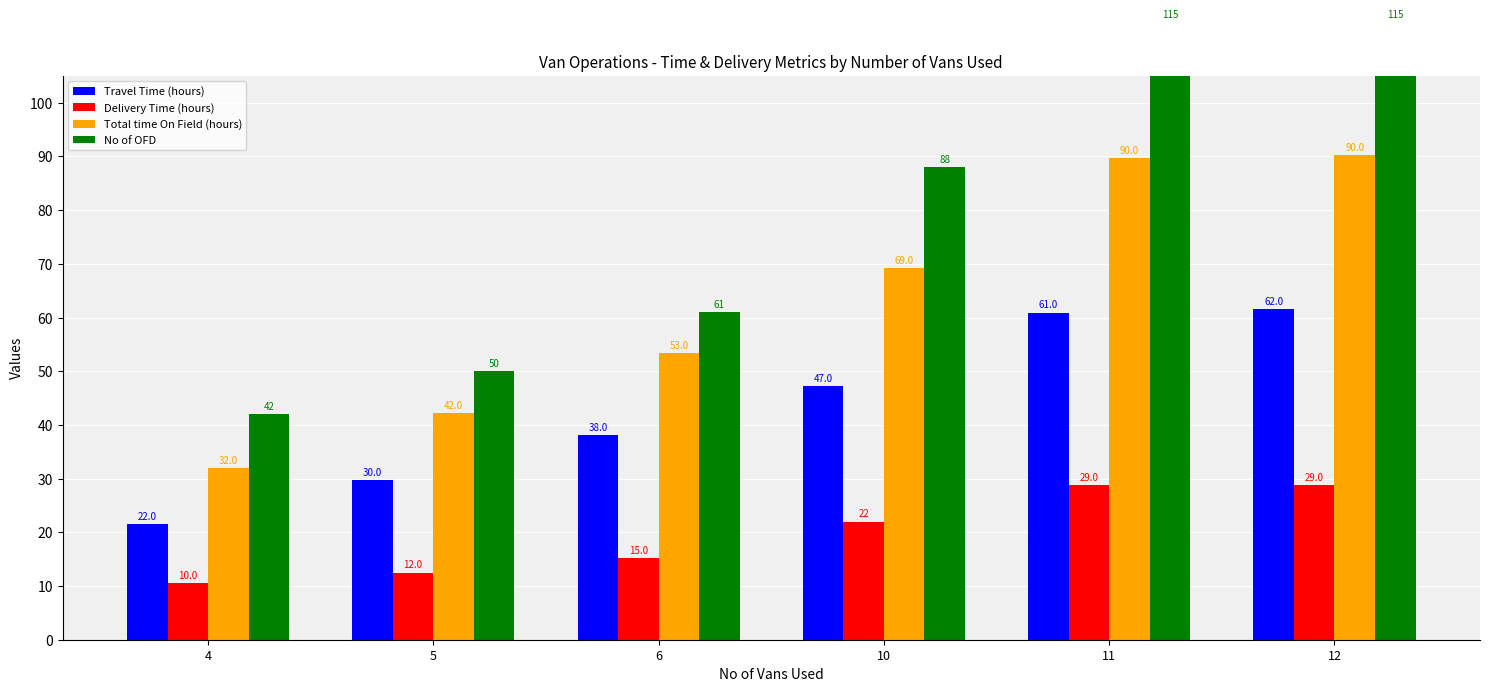

What is the value of the Travel Time (hours) bar at the 5th from the left?

60.9